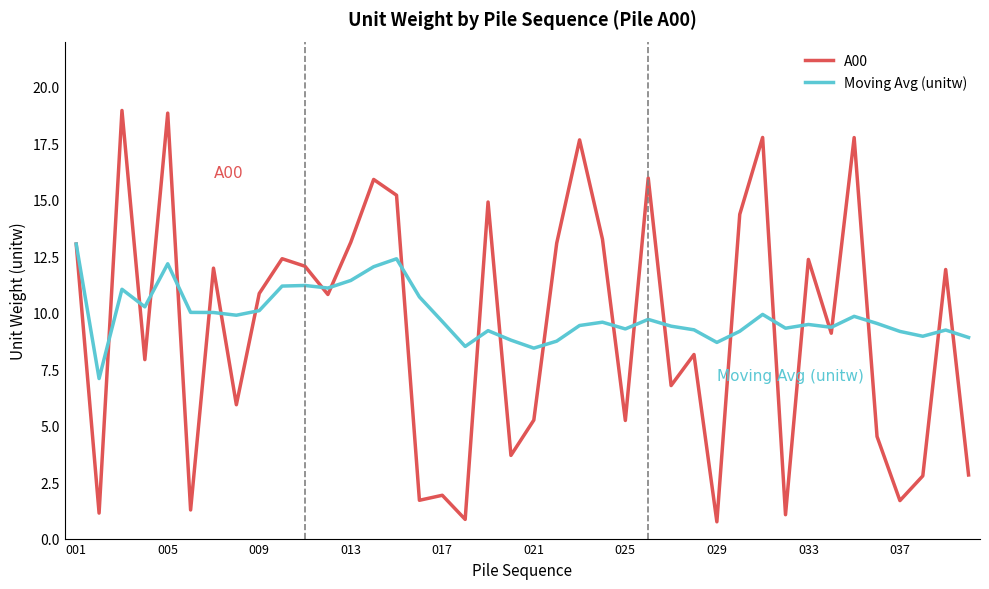

List the series in order of their peak value, lowest first.

Moving Avg (unitw), A00